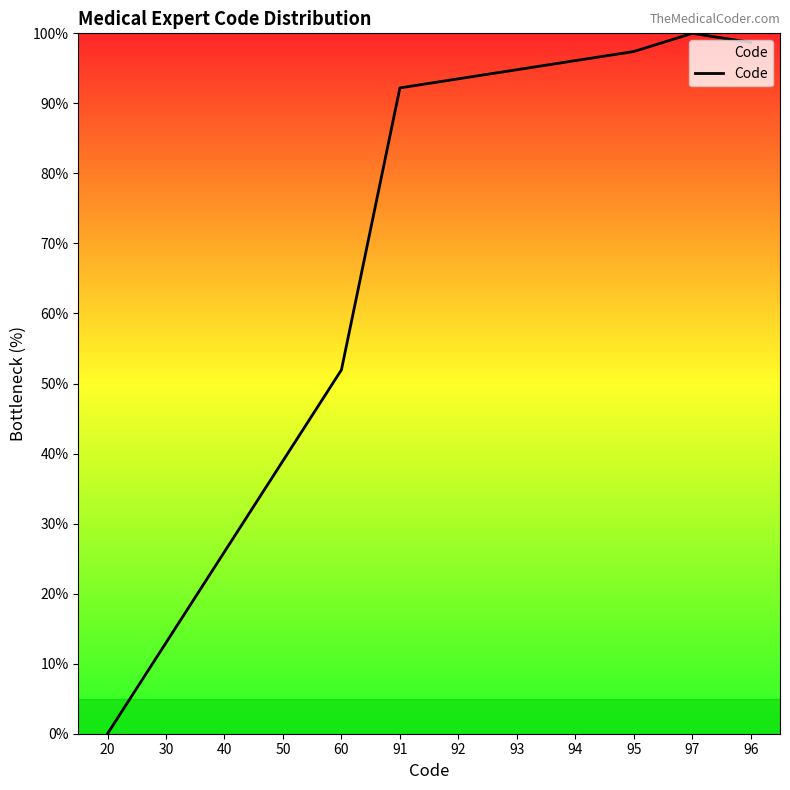

The chart shows a value of 126.0 at 94. True or false?

False